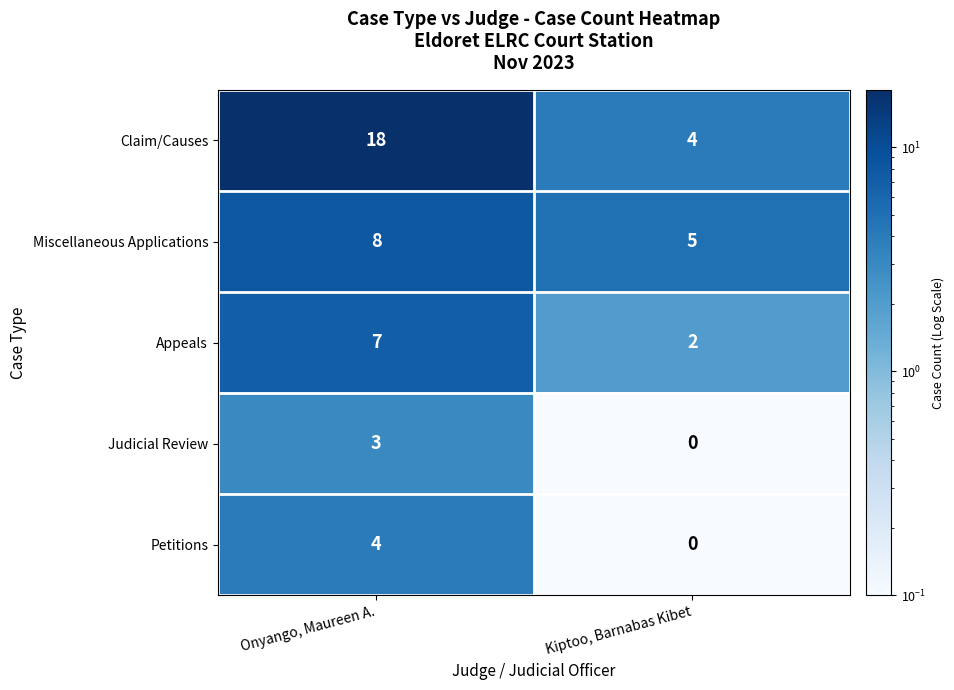

Rank the series by their maximum value, from highest to lowest.

Claim/Causes, Miscellaneous Applications, Appeals, Petitions, Judicial Review